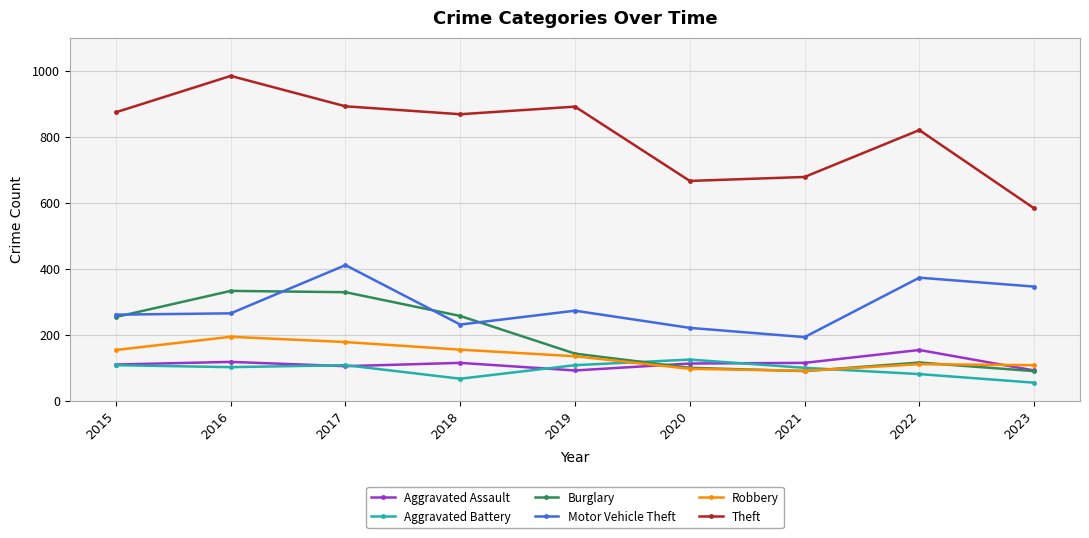

What is the value of the Motor Vehicle Theft point at the 6th from the left?

221